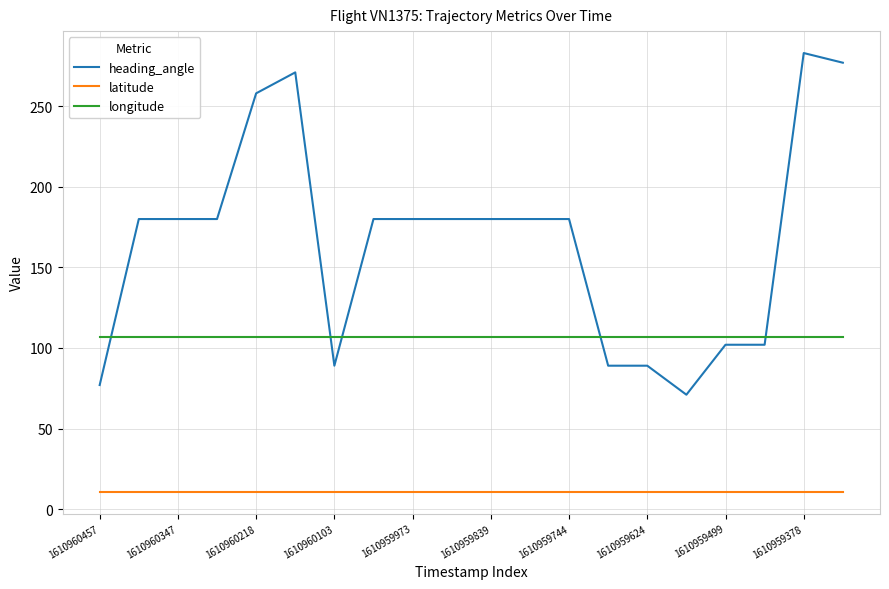

What is the minimum value for heading_angle?

71.0